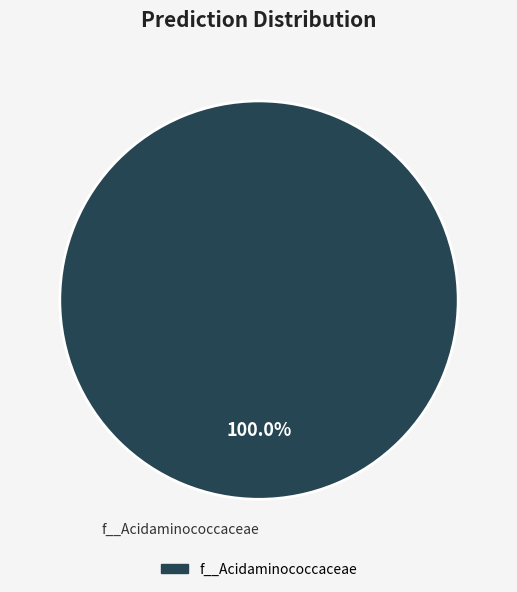

How many segments does this pie chart have?

1